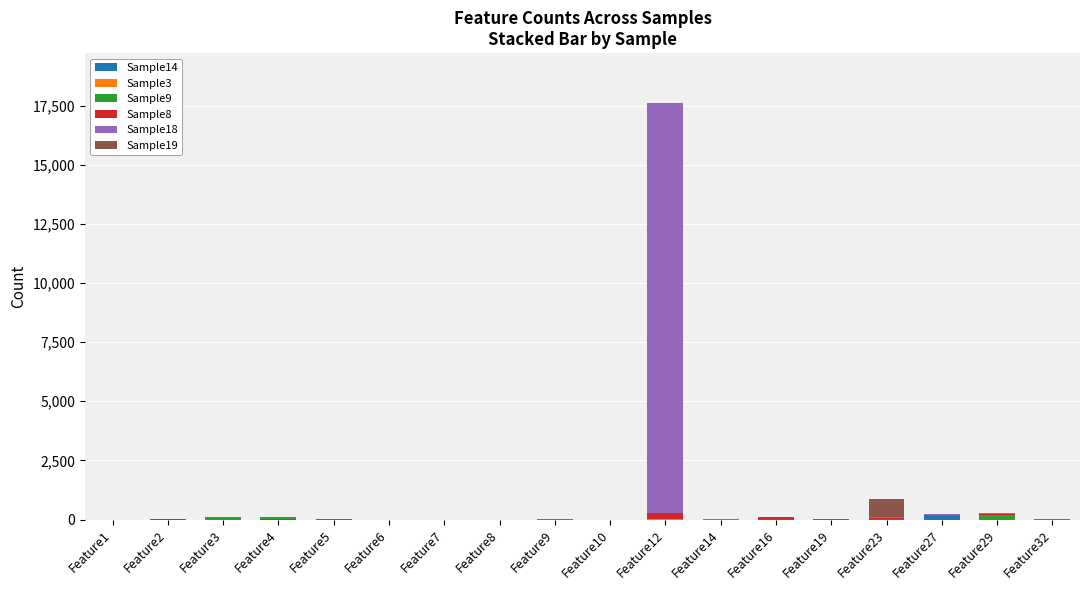

At which category is the sum across all series the highest?

Feature12